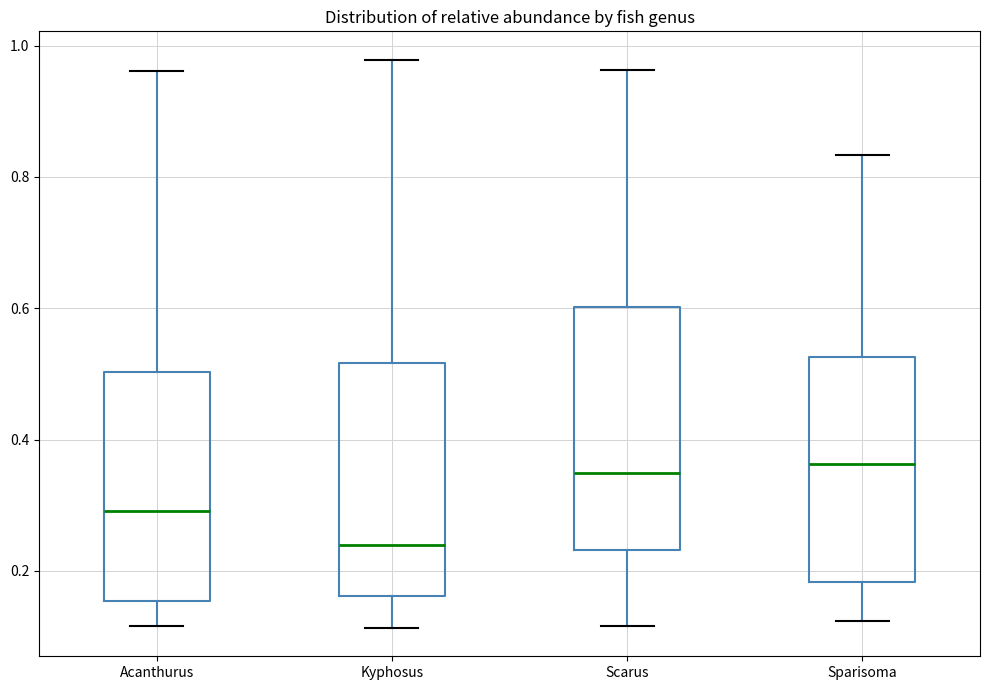

Reading left to right, read every box against the y-axis: the position of its median line, the range the box covers, and the ends of its whiskers. The values are not printed on the chart, so give them approximately, as read against the axis.

Acanthurus: median 0.30, box 0.16 to 0.50, whiskers 0.12 to 0.96
Kyphosus: median 0.24, box 0.16 to 0.52, whiskers 0.12 to 0.98
Scarus: median 0.34, box 0.24 to 0.60, whiskers 0.12 to 0.96
Sparisoma: median 0.36, box 0.18 to 0.52, whiskers 0.12 to 0.84